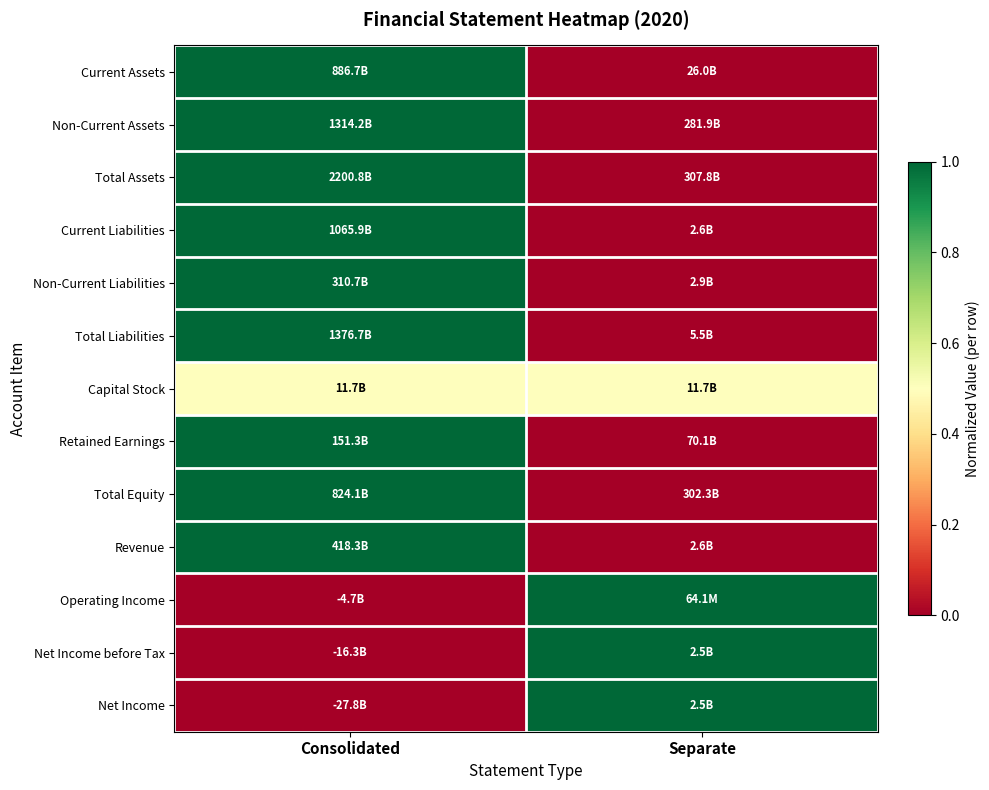

Reading left to right, what are all the values shown in this chart?

Current Assets: Consolidated=1.0	Separate=0.0
Non-Current Assets: Consolidated=1.0	Separate=0.0
Total Assets: Consolidated=1.0	Separate=0.0
Current Liabilities: Consolidated=1.0	Separate=0.0
Non-Current Liabilities: Consolidated=1.0	Separate=0.0
Total Liabilities: Consolidated=1.0	Separate=0.0
Capital Stock: Consolidated=0.5	Separate=0.5
Retained Earnings: Consolidated=1.0	Separate=0.0
Total Equity: Consolidated=1.0	Separate=0.0
Revenue: Consolidated=1.0	Separate=0.0
Operating Income: Consolidated=0.0	Separate=1.0
Net Income before Tax: Consolidated=0.0	Separate=1.0
Net Income: Consolidated=0.0	Separate=1.0